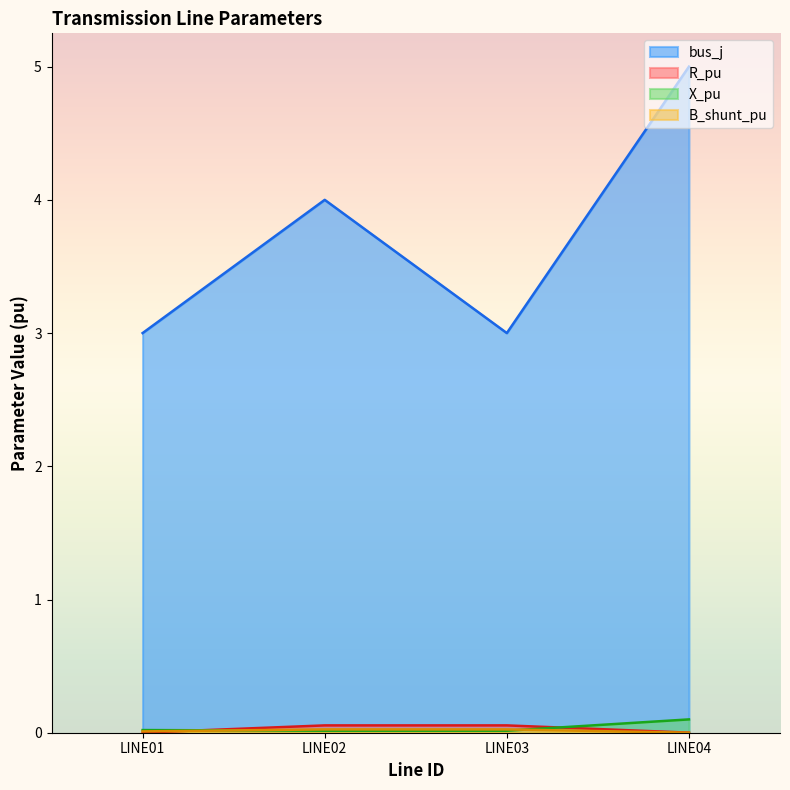

Rank the series by their maximum value, from lowest to highest.

B_shunt_pu, R_pu, X_pu, bus_j